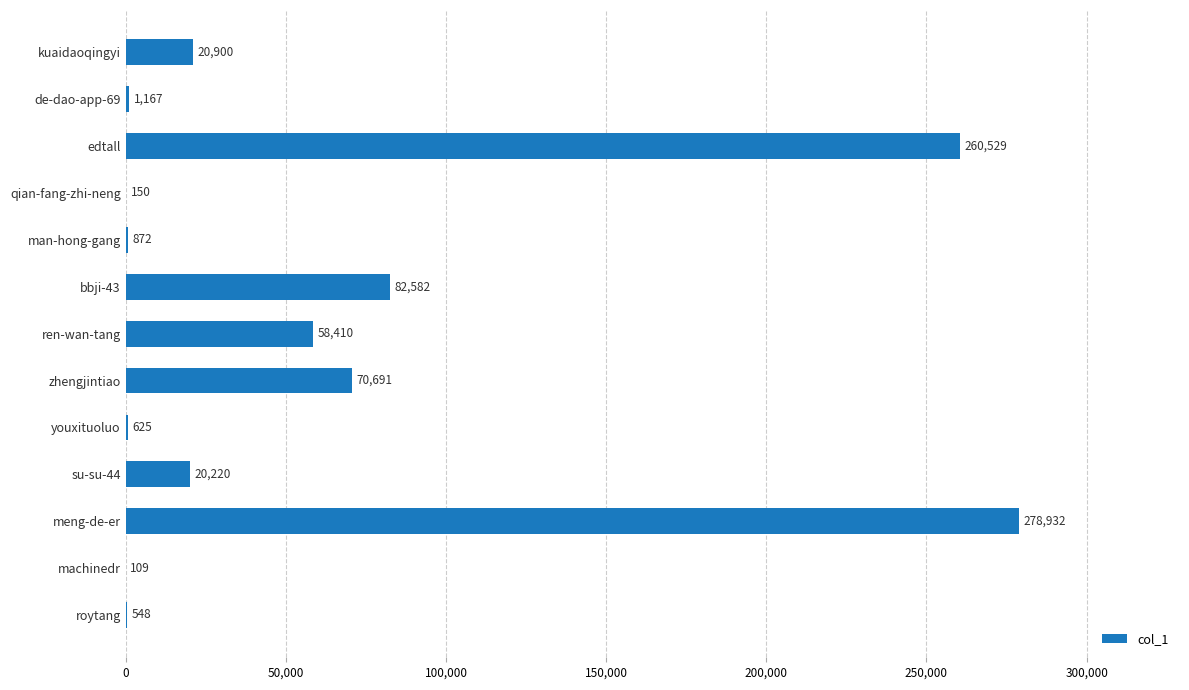

What is the sum of all values?

795735